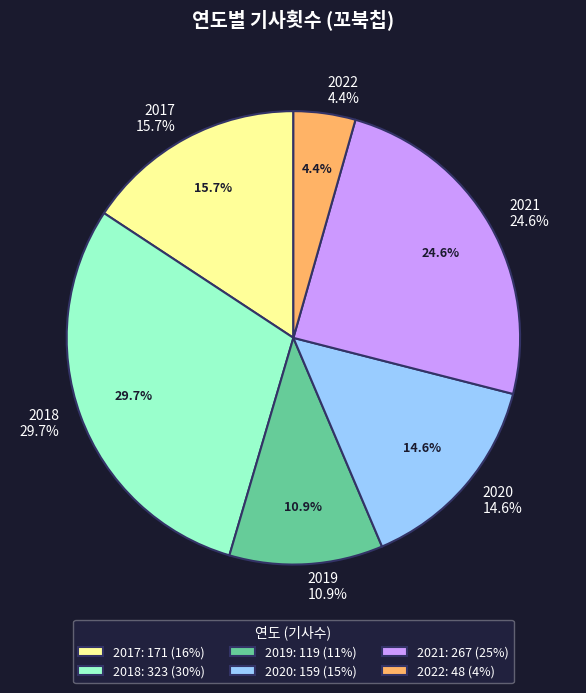

What percentage is the 2017 slice, to the nearest percent?

16%